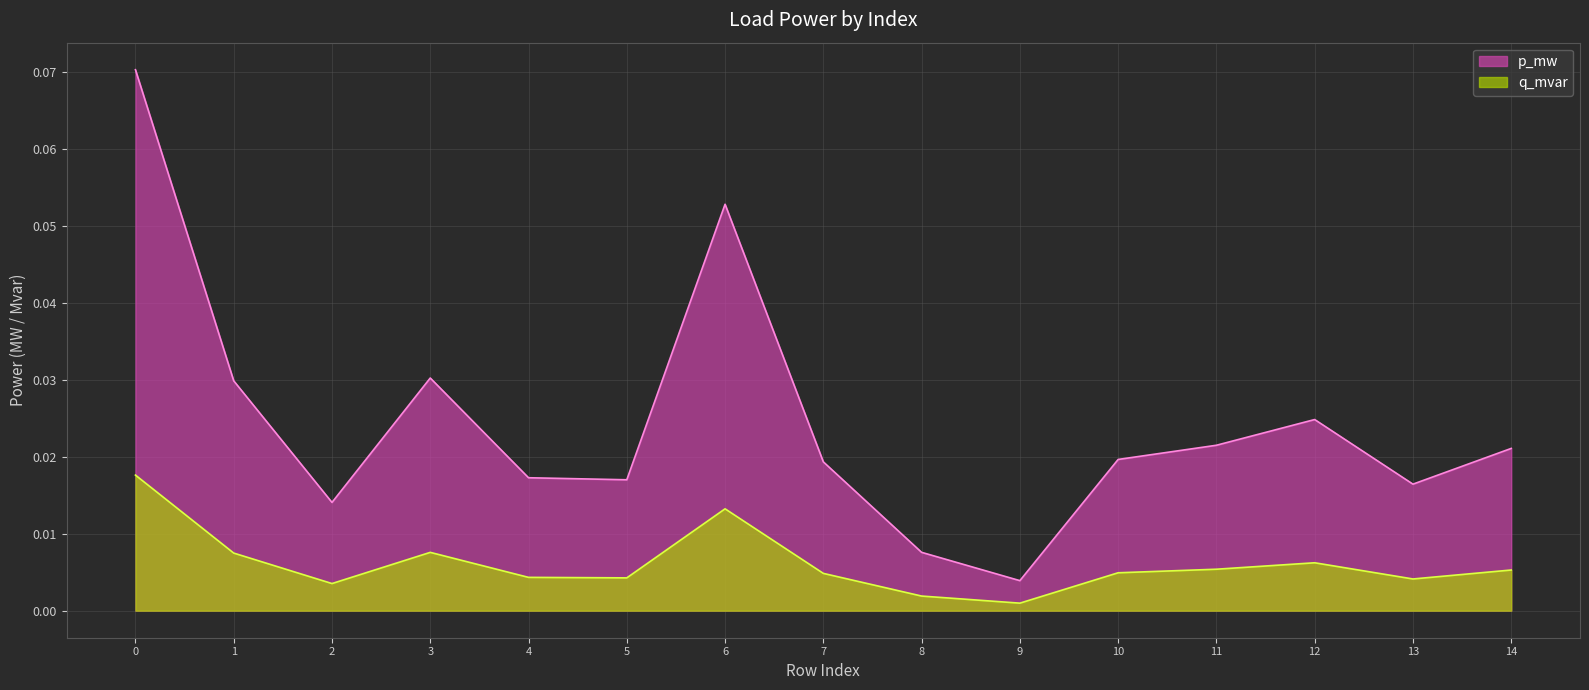

True or false: p_mw has a value of 0.0 at 9.

False